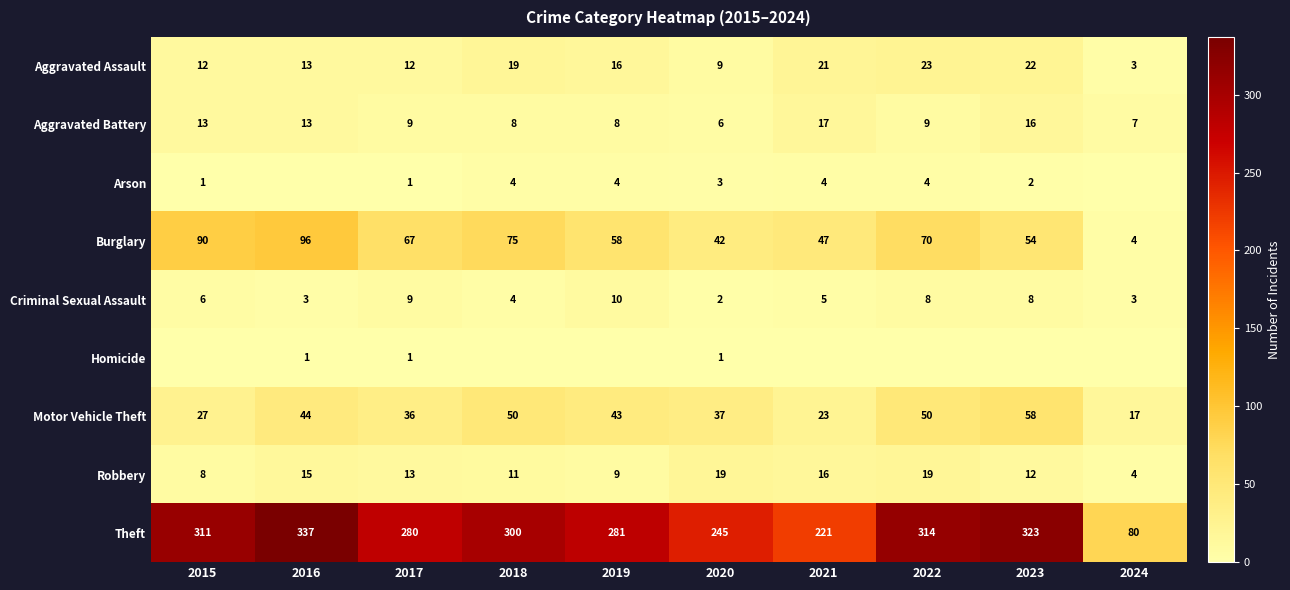

True or false: Aggravated Battery has a value of 9 at 2022.

True